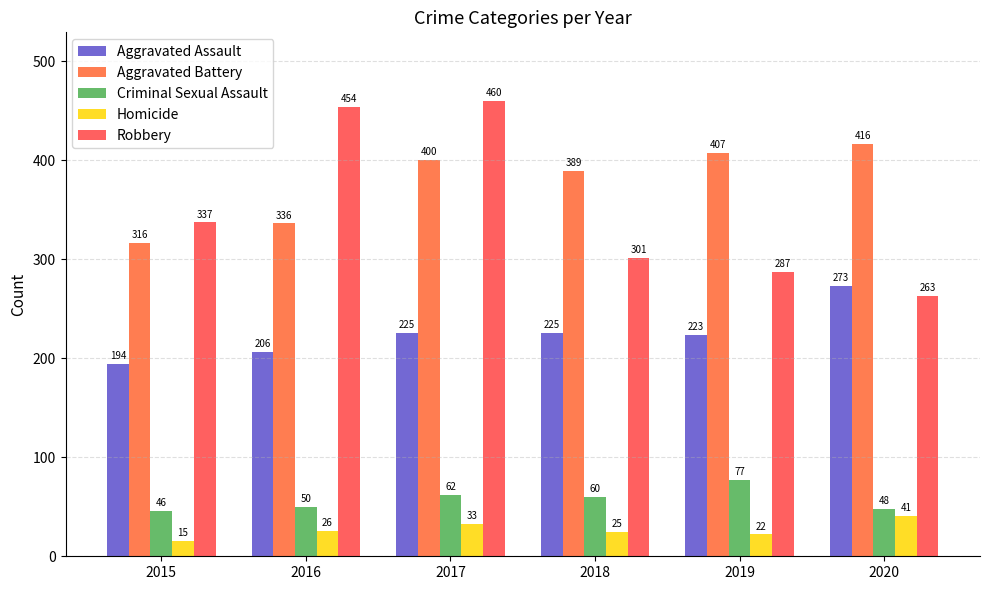

How many data points does each series have?

6